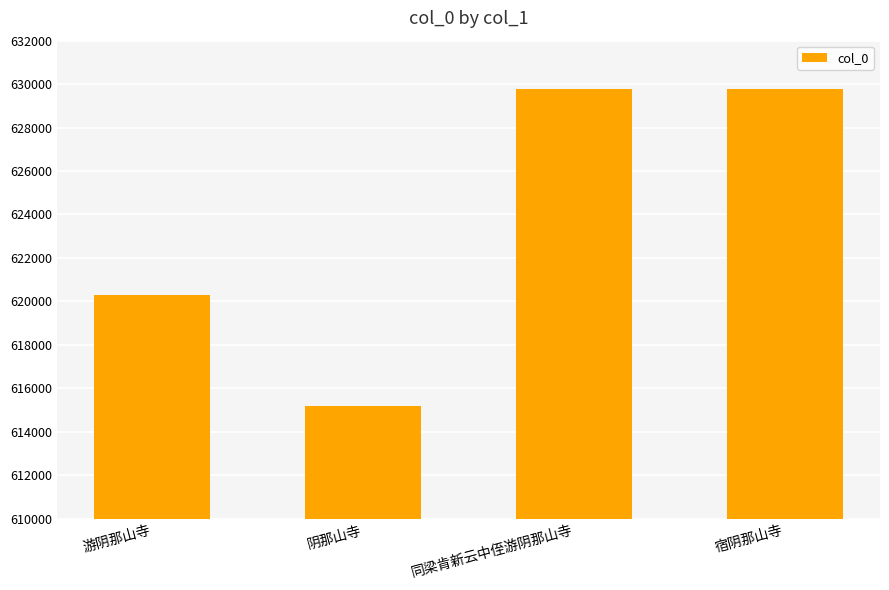

What is the label of the 1st bar from the right?

宿阴那山寺